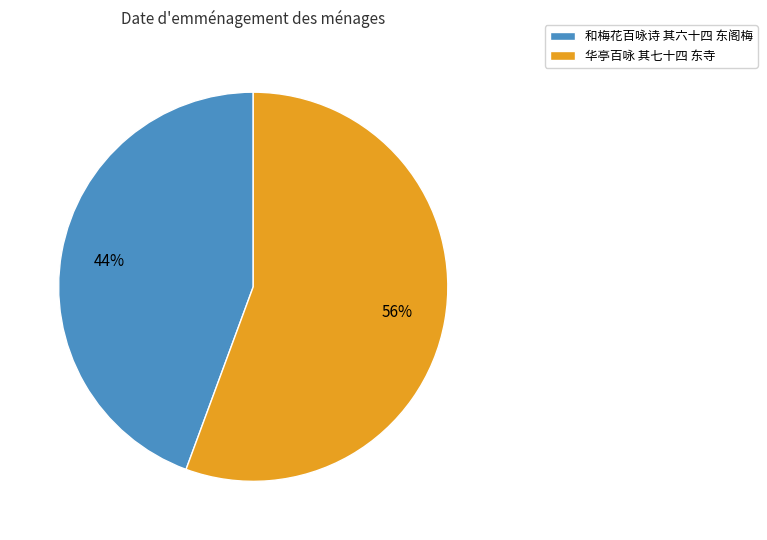

How many segments does this pie chart have?

2